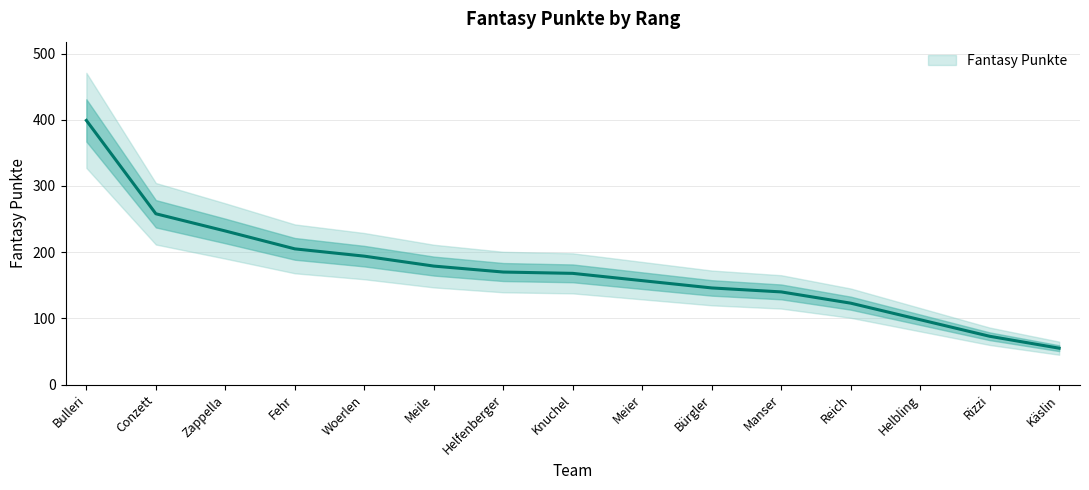

How many distinct data groups are displayed?

1